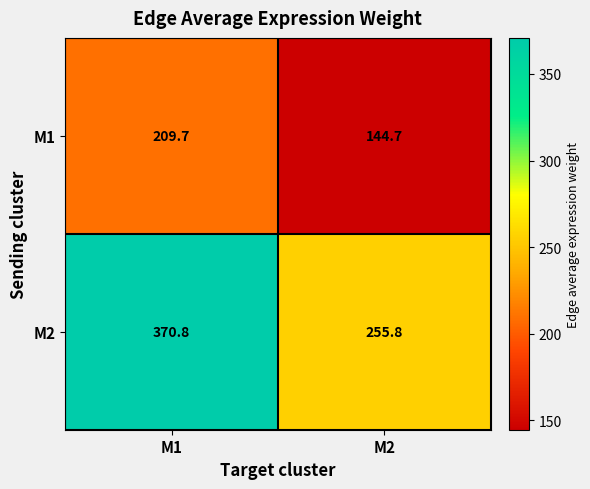

Reading right to left, transcribe all the data shown in this chart.

M1: M2=144.7	M1=209.7
M2: M2=255.8	M1=370.8